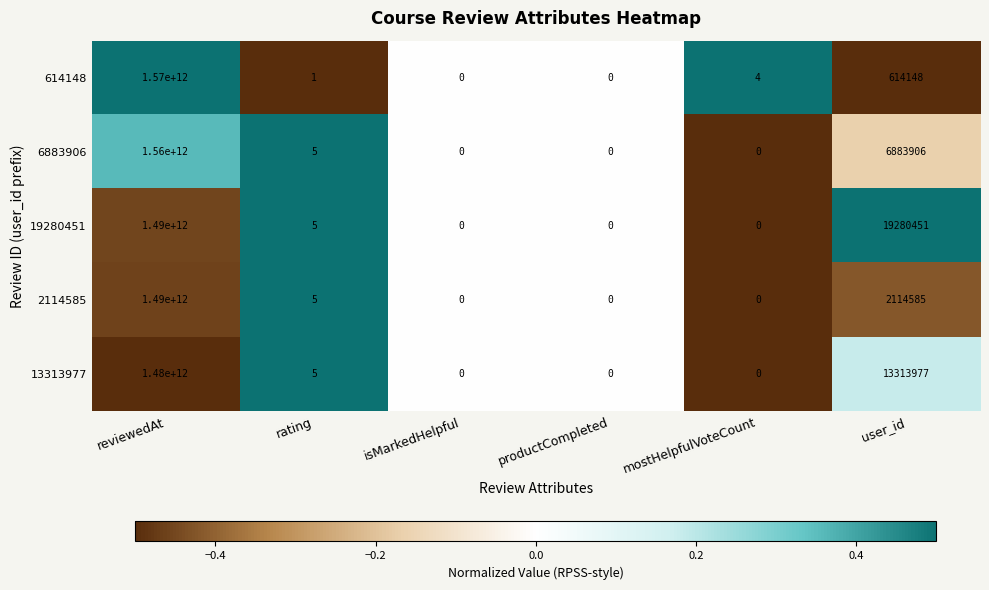

Where does the 19280451 series first go above 5?

reviewedAt